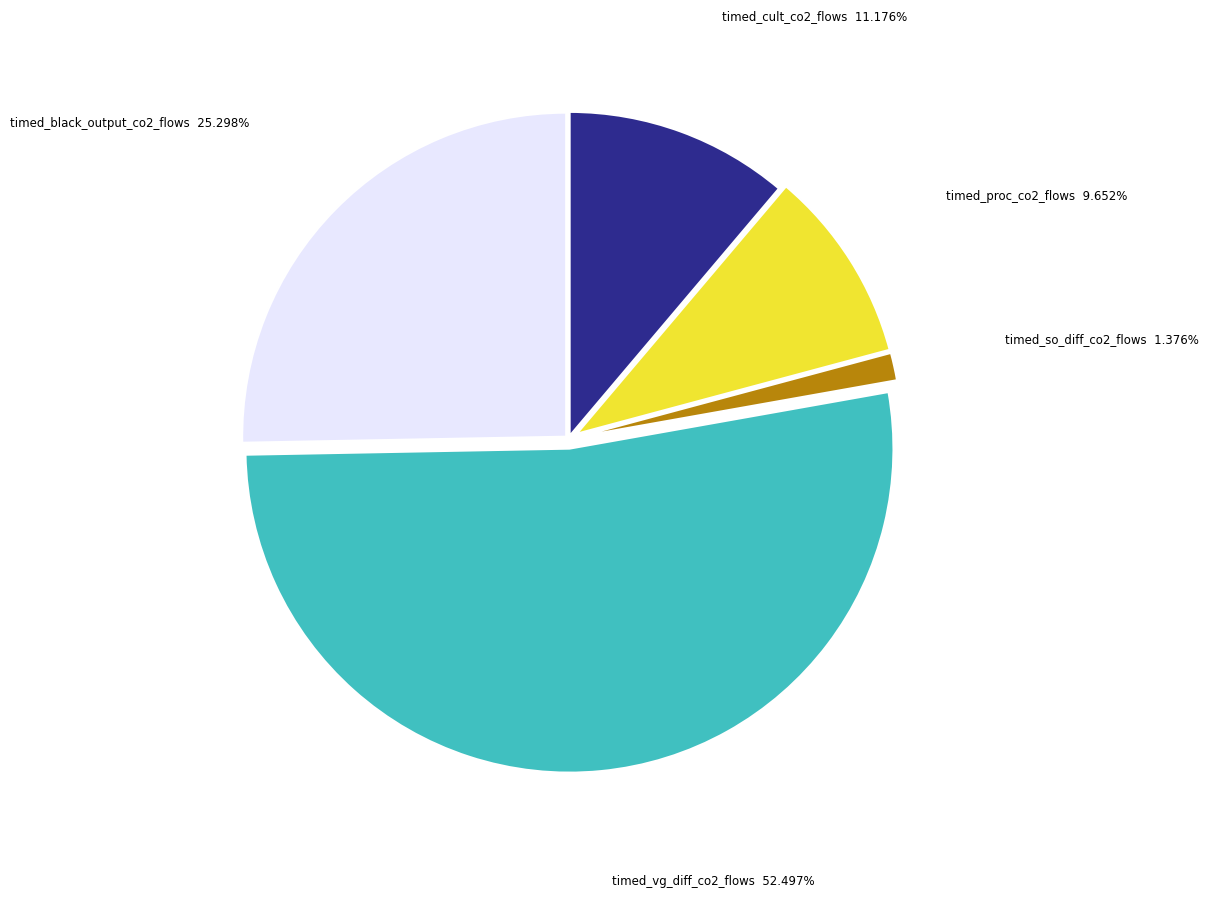

Approximately how many times larger is the value at timed_proc_co2_flows compared to timed_so_diff_co2_flows?

7.0